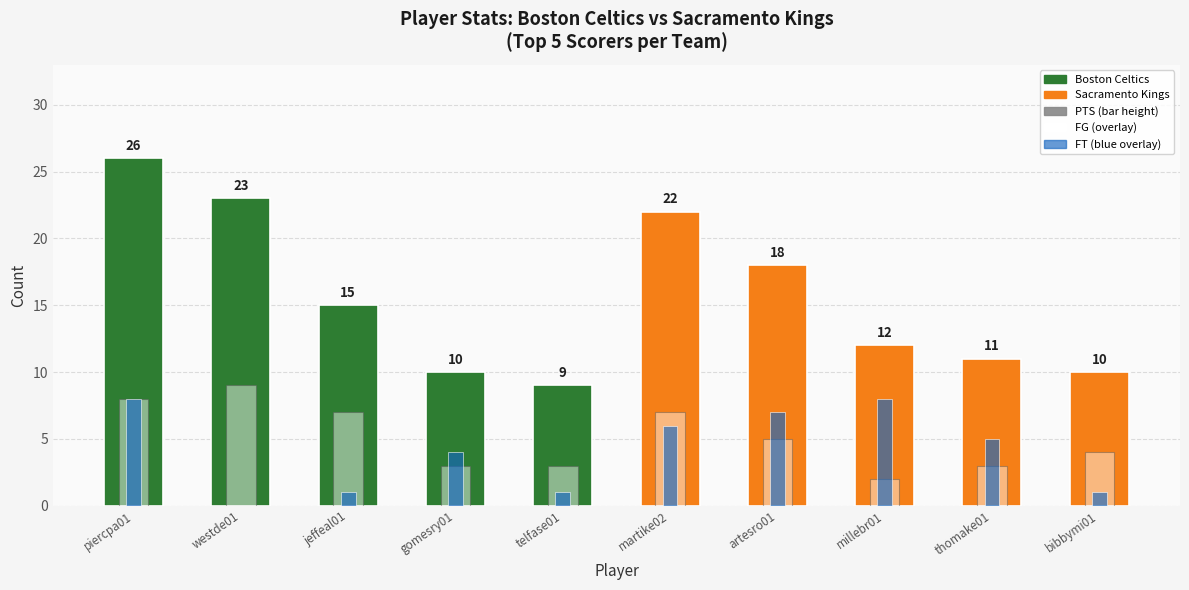

What are all the series names shown in the legend?

PTS, FG, FT